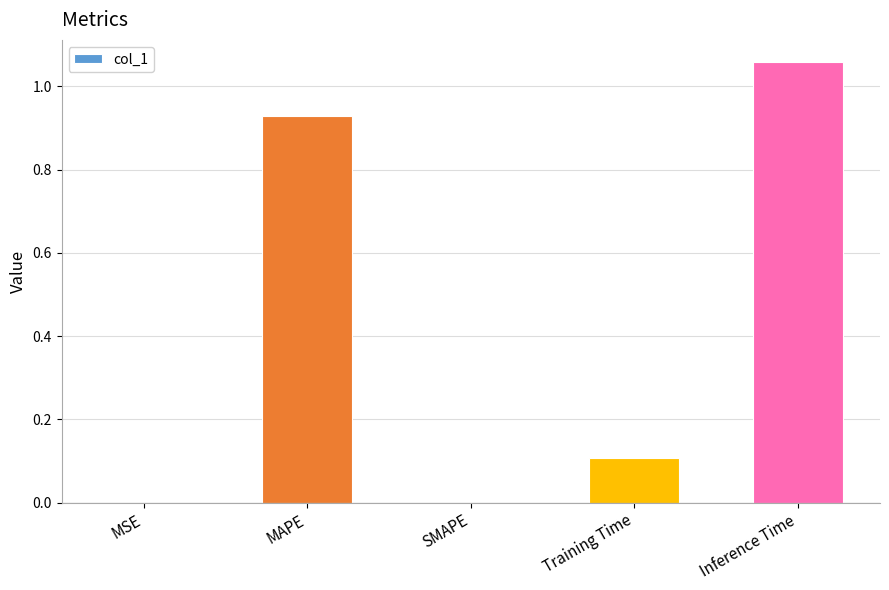

What is the difference between the values at Inference Time and MAPE?

0.1